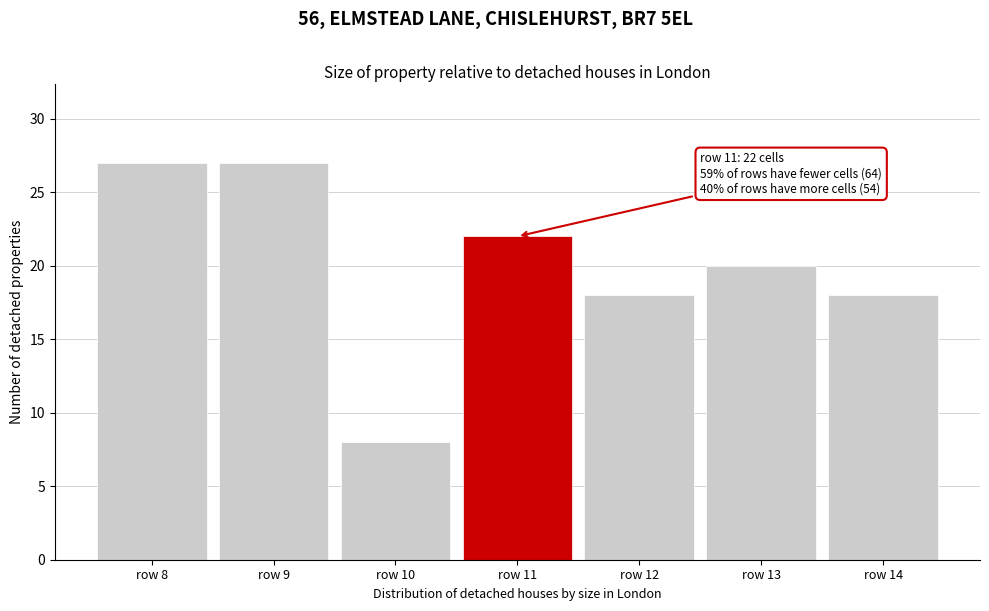

Reading left to right, what are all the values shown in this chart?

row 8=27	row 9=27	row 10=8	row 11=22	row 12=18	row 13=20	row 14=18